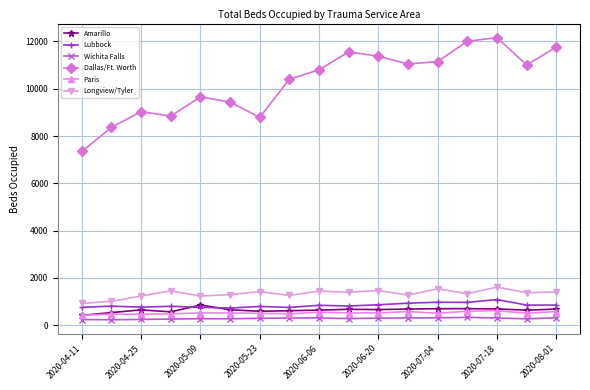

Is this an area chart (filled region under the line)?

No